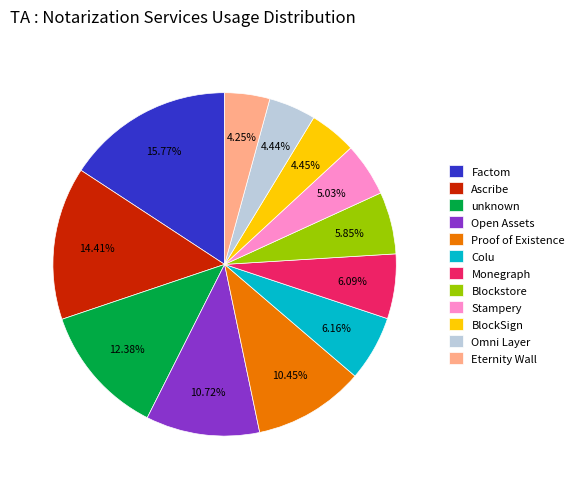

Does Omni Layer represent more than half of the total?

No